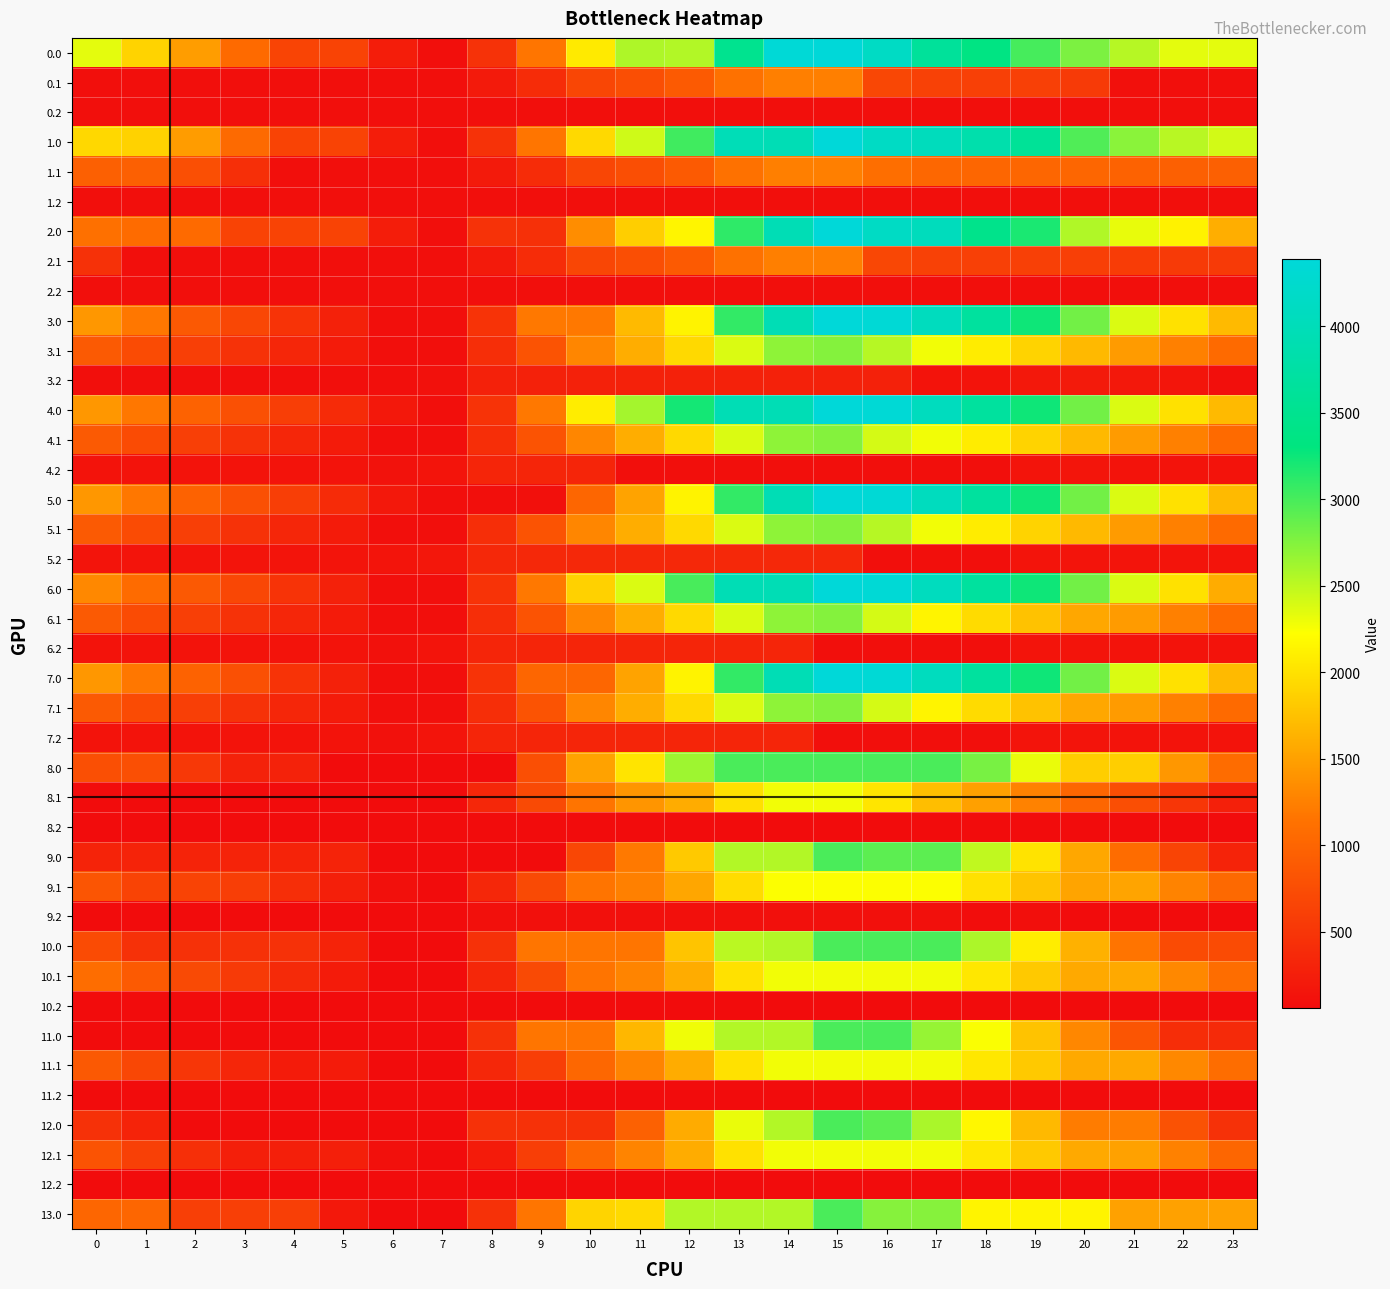

Reading left to right, transcribe all the data shown in this chart.

0.0: 0=2341.2	1=1887.2	2=1472.7	3=1064.3	4=655.3	5=651.5	6=239.4	7=87.8	8=465.0	9=1167.0	10=2070.4	11=2569.6	12=2547.5	13=3497.9	14=4354.9	15=4388.0	16=4134.6	17=3634.7	18=3351.9	19=3008.4	20=2776.2	21=2535.4	22=2341.2	23=2341.2
0.1: 0=87.8	1=87.8	2=87.8	3=87.8	4=87.8	5=87.8	6=87.8	7=87.8	8=211.7	9=400.9	10=672.3	11=758.3	12=891.6	13=1130.7	14=1243.2	15=1243.2	16=690.4	17=623.2	18=617.7	19=617.5	20=544.6	21=107.8	22=87.8	23=87.8
0.2: 0=87.8	1=87.8	2=87.8	3=87.8	4=87.8	5=87.8	6=87.8	7=87.8	8=87.8	9=87.8	10=87.8	11=87.8	12=87.8	13=87.8	14=87.8	15=87.8	16=87.8	17=87.8	18=87.8	19=87.8	20=87.8	21=87.8	22=87.8	23=87.8
1.0: 0=1928.0	1=1878.0	2=1463.5	3=1055.0	4=651.5	5=651.5	6=239.4	7=87.8	8=465.0	9=1167.0	10=1931.5	11=2430.6	12=3034.3	13=3984.6	14=3962.5	15=4388.0	16=4134.6	17=4038.8	18=3850.2	19=3598.5	20=2962.3	21=2721.5	22=2527.3	23=2414.8
1.1: 0=954.1	1=954.1	2=777.0	3=430.8	4=87.8	5=87.8	6=87.8	7=87.8	8=211.7	9=400.9	10=672.3	11=758.3	12=891.6	13=1130.7	14=1243.2	15=1243.2	16=1094.4	17=1027.2	18=1021.8	19=1021.6	20=1006.9	21=974.2	22=954.1	23=954.1
1.2: 0=87.8	1=87.8	2=87.8	3=87.8	4=87.8	5=87.8	6=87.8	7=87.8	8=87.8	9=87.8	10=87.8	11=87.8	12=87.8	13=87.8	14=87.8	15=87.8	16=87.8	17=87.8	18=87.8	19=87.8	20=87.8	21=87.8	22=87.8	23=87.8
2.0: 0=1119.9	1=1069.9	2=1059.5	3=651.0	4=646.1	5=642.3	6=239.4	7=87.8	8=465.0	9=442.9	10=1346.3	11=1845.5	12=2155.2	13=3105.5	14=3962.5	15=4388.0	16=4134.6	17=4038.8	18=3446.2	19=3194.4	20=2558.2	21=2317.4	22=2123.2	23=1606.7
2.1: 0=452.5	1=87.8	2=87.8	3=87.8	4=87.8	5=87.8	6=87.8	7=87.8	8=211.7	9=400.9	10=672.3	11=758.3	12=891.6	13=1130.7	14=1243.2	15=1243.2	16=690.4	17=623.2	18=617.7	19=617.5	20=602.9	21=570.2	22=550.1	23=550.1
2.2: 0=87.8	1=87.8	2=87.8	3=87.8	4=87.8	5=87.8	6=87.8	7=87.8	8=87.8	9=87.8	10=87.8	11=87.8	12=87.8	13=87.8	14=87.8	15=87.8	16=87.8	17=87.8	18=87.8	19=87.8	20=87.8	21=87.8	22=87.8	23=87.8
3.0: 0=1421.9	1=1181.0	2=872.6	3=677.3	4=481.5	5=286.8	6=87.8	7=87.8	8=479.1	9=1188.8	10=1188.8	11=1699.6	12=2134.8	13=3087.8	14=3949.4	15=4388.0	16=4347.7	17=4061.0	18=3681.5	19=3238.9	20=2815.8	21=2384.1	22=1999.0	23=1695.6
3.1: 0=885.1	1=733.5	2=595.2	3=462.2	4=332.2	5=216.3	6=93.9	7=87.8	8=420.6	9=818.7	10=1298.9	11=1593.9	12=1936.1	13=2384.0	14=2705.4	15=2743.0	16=2536.5	17=2278.3	18=2082.0	19=1890.9	20=1685.3	21=1461.7	22=1250.7	23=1060.4
3.2: 0=87.8	1=87.8	2=87.8	3=87.8	4=87.8	5=87.8	6=87.8	7=112.7	8=286.7	9=286.7	10=286.7	11=286.7	12=286.7	13=286.7	14=286.7	15=286.7	16=286.7	17=133.8	18=134.7	19=194.2	20=205.9	21=190.3	22=153.5	23=87.8
4.0: 0=1421.9	1=1181.0	2=979.7	3=784.3	4=588.5	5=393.8	6=194.8	7=87.8	8=479.1	9=1188.8	10=2095.8	11=2606.7	12=3219.9	13=3949.4	14=3949.4	15=4388.0	16=4347.7	17=4061.0	18=3681.5	19=3238.9	20=2815.8	21=2384.1	22=1999.0	23=1695.6
4.1: 0=885.1	1=733.5	2=595.2	3=462.2	4=332.2	5=216.3	6=93.9	7=87.8	8=420.6	9=818.7	10=1298.9	11=1593.9	12=1936.1	13=2384.0	14=2705.4	15=2743.0	16=2403.3	17=2278.3	18=2082.0	19=1890.9	20=1685.3	21=1461.7	22=1250.7	23=1060.4
4.2: 0=144.4	1=144.4	2=144.4	3=144.4	4=144.4	5=144.4	6=126.4	7=151.3	8=325.3	9=325.3	10=325.3	11=87.8	12=87.8	13=87.8	14=87.8	15=87.8	16=87.8	17=87.8	18=88.7	19=148.2	20=159.9	21=144.4	22=144.4	23=144.4
5.0: 0=1421.9	1=1181.0	2=979.7	3=784.3	4=588.5	5=393.8	6=194.8	7=87.8	8=87.8	9=103.7	10=1010.7	11=1521.6	12=2134.8	13=3087.8	14=3949.4	15=4388.0	16=4347.7	17=4061.0	18=3681.5	19=3238.9	20=2815.8	21=2384.1	22=1999.0	23=1695.6
5.1: 0=885.1	1=733.5	2=595.2	3=462.2	4=332.2	5=216.3	6=93.9	7=87.8	8=420.6	9=818.7	10=1298.9	11=1593.9	12=1936.1	13=2384.0	14=2705.4	15=2743.0	16=2536.5	17=2278.3	18=2082.0	19=1890.9	20=1685.3	21=1461.7	22=1250.7	23=1060.4
5.2: 0=150.8	1=150.8	2=150.8	3=150.8	4=150.8	5=150.8	6=150.8	7=184.8	8=358.8	9=358.8	10=358.8	11=358.8	12=358.8	13=358.8	14=358.8	15=358.8	16=87.8	17=87.8	18=88.7	19=148.2	20=150.8	21=150.8	22=150.8	23=150.8
6.0: 0=1314.9	1=1074.0	2=872.6	3=677.3	4=481.5	5=286.8	6=87.8	7=87.8	8=479.1	9=1188.8	10=1872.3	11=2383.1	12=2996.4	13=3949.4	14=3949.4	15=4388.0	16=4347.7	17=4061.0	18=3681.5	19=3238.9	20=2815.8	21=2384.1	22=1999.0	23=1588.6
6.1: 0=885.1	1=733.5	2=595.2	3=462.2	4=332.2	5=216.3	6=93.9	7=87.8	8=420.6	9=818.7	10=1298.9	11=1593.9	12=1936.1	13=2384.0	14=2705.4	15=2743.0	16=2403.3	17=2145.1	18=1948.8	19=1757.7	20=1552.1	21=1461.7	22=1250.7	23=1060.4
6.2: 0=135.2	1=135.2	2=135.2	3=135.2	4=135.2	5=135.2	6=117.3	7=151.3	8=325.3	9=325.3	10=325.3	11=325.3	12=325.3	13=325.3	14=325.3	15=87.8	16=87.8	17=87.8	18=88.7	19=148.2	20=150.8	21=135.2	22=135.2	23=135.2
7.0: 0=1421.9	1=1181.0	2=979.7	3=784.3	4=481.5	5=286.8	6=87.8	7=87.8	8=479.1	9=1010.7	10=1010.7	11=1521.6	12=2134.8	13=3087.8	14=3949.4	15=4388.0	16=4347.7	17=4061.0	18=3681.5	19=3238.9	20=2815.8	21=2384.1	22=1999.0	23=1695.6
7.1: 0=885.1	1=733.5	2=595.2	3=462.2	4=332.2	5=216.3	6=93.9	7=87.8	8=420.6	9=818.7	10=1298.9	11=1593.9	12=1936.1	13=2384.0	14=2705.4	15=2743.0	16=2403.3	17=2145.1	18=1948.8	19=1757.7	20=1552.1	21=1461.7	22=1250.7	23=1060.4
7.2: 0=135.2	1=135.2	2=135.2	3=135.2	4=135.2	5=135.2	6=117.3	7=151.3	8=325.3	9=325.3	10=325.3	11=325.3	12=325.3	13=325.3	14=325.3	15=87.8	16=87.8	17=87.8	18=88.7	19=148.2	20=150.8	21=135.2	22=135.2	23=135.2
8.0: 0=769.4	1=769.4	2=528.6	3=293.9	4=293.9	5=59.8	6=59.8	7=59.8	8=59.8	9=769.5	10=1510.1	11=2020.9	12=2634.1	13=2992.0	14=2992.0	15=2992.0	16=2992.0	17=2992.0	18=2794.3	19=2312.3	20=1849.8	21=1849.8	22=1425.3	23=1082.5
8.1: 0=59.8	1=59.8	2=59.8	3=59.8	4=59.8	5=59.8	6=59.8	7=59.8	8=354.1	9=713.5	10=1155.2	11=1411.5	12=1584.6	13=1993.9	14=2276.7	15=2275.6	16=2026.3	17=1728.8	18=1493.1	19=1262.6	20=1017.6	21=754.6	22=504.2	23=274.5
8.2: 0=64.5	1=64.5	2=64.5	3=64.5	4=64.5	5=64.5	6=64.5	7=59.8	8=59.8	9=59.8	10=59.8	11=59.8	12=59.8	13=59.8	14=59.8	15=59.8	16=59.8	17=59.8	18=59.8	19=64.5	20=64.5	21=64.5	22=64.5	23=64.5
9.0: 0=298.2	1=298.2	2=298.2	3=298.2	4=298.2	5=298.2	6=59.8	7=59.8	8=59.8	9=59.8	10=688.8	11=1199.7	12=1812.9	13=2553.4	14=2553.4	15=2992.0	16=2912.3	17=2912.3	18=2493.5	19=2011.4	20=1548.9	21=1077.9	22=653.3	23=310.6
9.1: 0=832.4	1=641.4	2=641.4	3=591.8	4=422.5	5=267.2	6=105.4	7=59.8	8=354.1	9=713.5	10=1155.2	11=1243.7	12=1547.3	13=1956.6	14=2239.4	15=2238.3	16=2238.3	17=2238.3	18=2002.6	19=1772.1	20=1527.2	21=1527.2	22=1276.8	23=1047.1
9.2: 0=64.5	1=64.5	2=64.5	3=64.5	4=64.5	5=64.5	6=64.5	7=59.8	8=109.5	9=109.5	10=109.5	11=109.5	12=109.5	13=109.5	14=109.5	15=109.5	16=109.5	17=109.5	18=71.1	19=92.0	20=64.5	21=64.5	22=64.5	23=64.5
10.0: 0=733.0	1=452.7	2=452.7	3=452.7	4=452.7	5=298.2	6=59.8	7=59.8	8=451.1	9=1160.9	10=1160.9	11=1160.9	12=1774.1	13=2514.6	14=2553.4	15=2992.0	16=2992.0	17=2992.0	18=2573.1	19=2091.1	20=1628.6	21=1157.5	22=733.0	23=733.0
10.1: 0=1087.4	1=896.4	2=718.6	3=546.2	4=376.9	5=221.6	6=59.8	7=59.8	8=354.1	9=713.5	10=1155.2	11=1282.9	12=1586.5	13=1995.8	14=2278.6	15=2278.6	16=2278.6	17=2278.6	18=2042.9	19=1812.4	20=1567.4	21=1567.4	22=1317.1	23=1087.4
10.2: 0=61.2	1=61.2	2=61.2	3=61.2	4=61.2	5=61.2	6=61.2	7=59.8	8=61.2	9=61.2	10=61.2	11=61.2	12=61.2	13=61.2	14=61.2	15=61.2	16=61.2	17=61.2	18=61.2	19=61.2	20=61.2	21=61.2	22=61.2	23=61.2
11.0: 0=59.8	1=59.8	2=59.8	3=59.8	4=59.8	5=59.8	6=59.8	7=59.8	8=451.1	9=1160.9	10=1160.9	11=1671.7	12=2284.9	13=2553.4	14=2553.4	15=2992.0	16=2992.0	17=2665.9	18=2247.0	19=1765.0	20=1302.5	21=831.4	22=406.9	23=373.0
11.1: 0=873.4	1=682.4	2=504.7	3=332.3	4=221.6	5=221.6	6=59.8	7=59.8	8=354.1	9=585.7	10=1027.3	11=1283.7	12=1587.2	13=1996.5	14=2279.4	15=2279.4	16=2279.4	17=2279.4	18=2043.6	19=1813.1	20=1568.2	21=1568.2	22=1317.8	23=1088.1
11.2: 0=59.8	1=59.8	2=59.8	3=59.8	4=59.8	5=59.8	6=59.8	7=59.8	8=59.8	9=59.8	10=59.8	11=59.8	12=59.8	13=59.8	14=59.8	15=59.8	16=59.8	17=59.8	18=59.8	19=59.8	20=59.8	21=59.8	22=59.8	23=59.8
12.0: 0=455.6	1=300.6	2=59.8	3=59.8	4=59.8	5=59.8	6=59.8	7=59.8	8=451.1	9=451.1	10=451.1	11=962.0	12=1575.2	13=2315.7	14=2553.4	15=2992.0	16=2912.3	17=2586.2	18=2167.4	19=1685.3	20=1222.8	21=1222.8	22=798.3	23=455.6
12.1: 0=808.3	1=617.3	2=439.6	3=267.2	4=267.2	5=267.2	6=105.4	7=59.8	8=226.2	9=585.7	10=1027.3	11=1283.7	12=1587.2	13=1996.5	14=2279.4	15=2278.3	16=2278.3	17=2278.3	18=2042.6	19=1812.0	20=1567.1	21=1503.1	22=1252.7	23=1023.0
12.2: 0=59.8	1=59.8	2=59.8	3=59.8	4=59.8	5=59.8	6=59.8	7=59.8	8=59.8	9=59.8	10=59.8	11=59.8	12=59.8	13=59.8	14=59.8	15=59.8	16=59.8	17=59.8	18=59.8	19=59.8	20=59.8	21=59.8	22=59.8	23=59.8
13.0: 0=1014.3	1=1014.3	2=599.8	3=599.8	4=599.8	5=192.0	6=59.8	7=59.8	8=451.1	9=1160.9	10=1901.4	11=1940.2	12=2553.4	13=2553.4	14=2553.4	15=2992.0	16=2738.6	17=2738.6	18=2146.0	19=2146.0	20=2146.0	21=1501.2	22=1501.2	23=1501.2